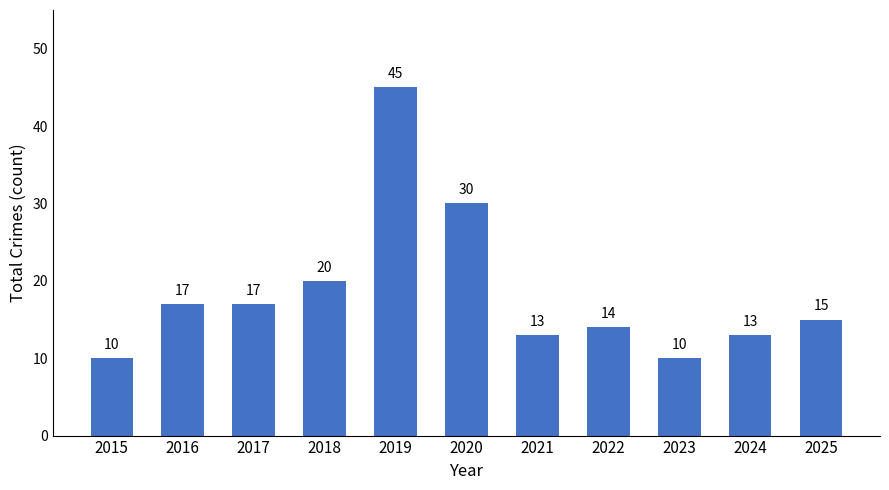

The value at 2020 is 43. True or false?

False